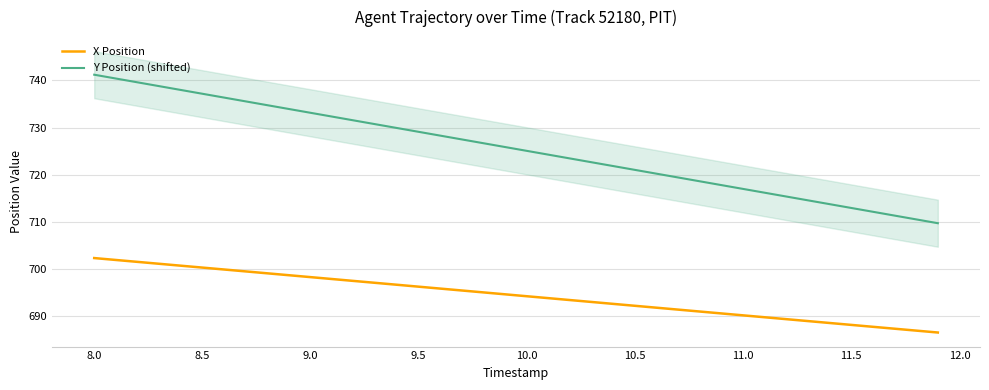

Which series has the widest spread of values?

Y Position (shifted)